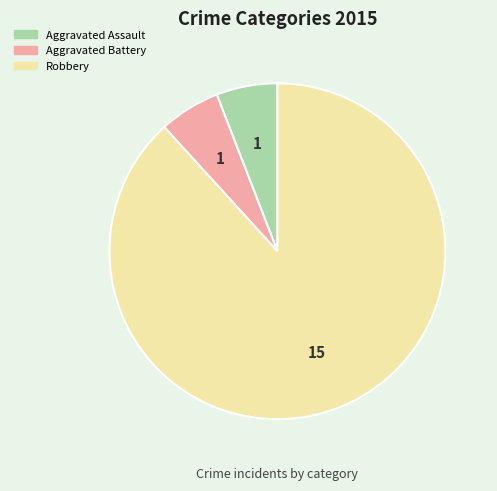

Is there a majority slice in this chart?

Yes